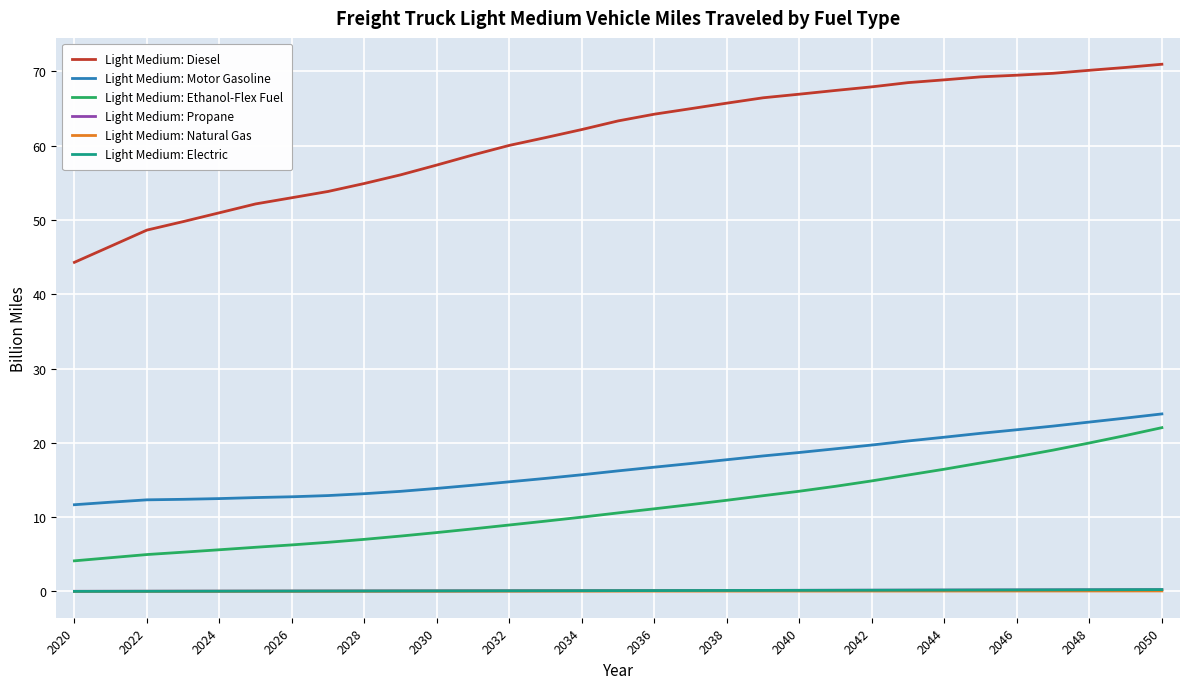

What is the maximum value for Light Medium: Motor Gasoline?

23.9